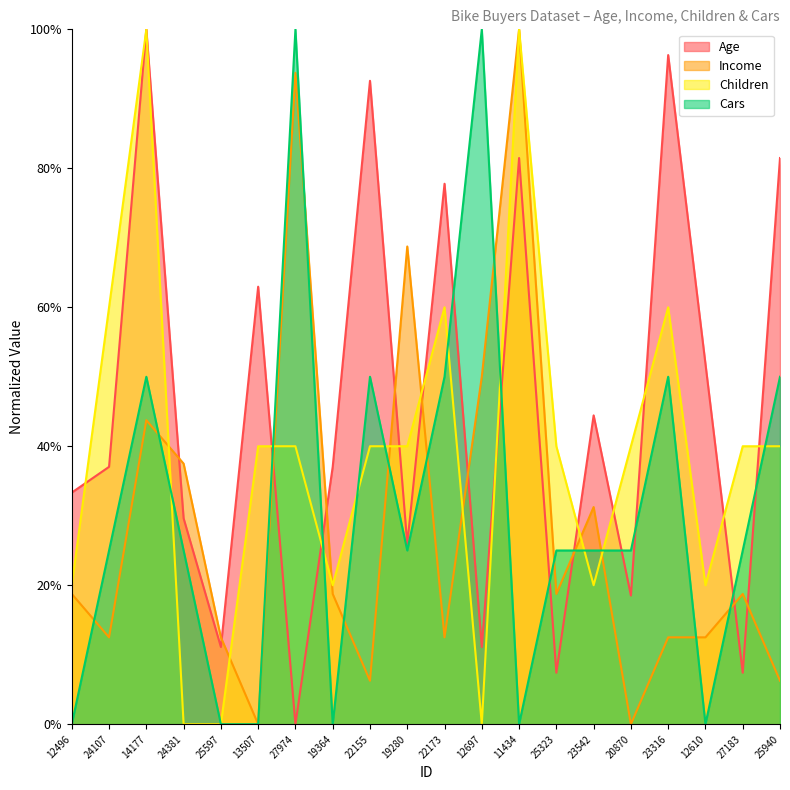

Reading left to right, transcribe all the data shown in this chart.

Age: 12496=33.3	24107=37.0	14177=100.0	24381=29.6	25597=11.1	13507=63.0	27974=0.0	19364=37.0	22155=92.6	19280=25.9	22173=77.8	12697=11.1	11434=81.5	25323=7.4	23542=44.4	20870=18.5	23316=96.3	12610=51.9	27183=7.4	25940=81.5
Income: 12496=18.8	24107=12.5	14177=43.8	24381=37.5	25597=12.5	13507=0.0	27974=93.8	19364=18.8	22155=6.2	19280=68.8	22173=12.5	12697=50.0	11434=100.0	25323=18.8	23542=31.2	20870=0.0	23316=12.5	12610=12.5	27183=18.8	25940=6.2
Children: 12496=20.0	24107=60.0	14177=100.0	24381=0.0	25597=0.0	13507=40.0	27974=40.0	19364=20.0	22155=40.0	19280=40.0	22173=60.0	12697=0.0	11434=100.0	25323=40.0	23542=20.0	20870=40.0	23316=60.0	12610=20.0	27183=40.0	25940=40.0
Cars: 12496=0.0	24107=25.0	14177=50.0	24381=25.0	25597=0.0	13507=0.0	27974=100.0	19364=0.0	22155=50.0	19280=25.0	22173=50.0	12697=100.0	11434=0.0	25323=25.0	23542=25.0	20870=25.0	23316=50.0	12610=0.0	27183=25.0	25940=50.0